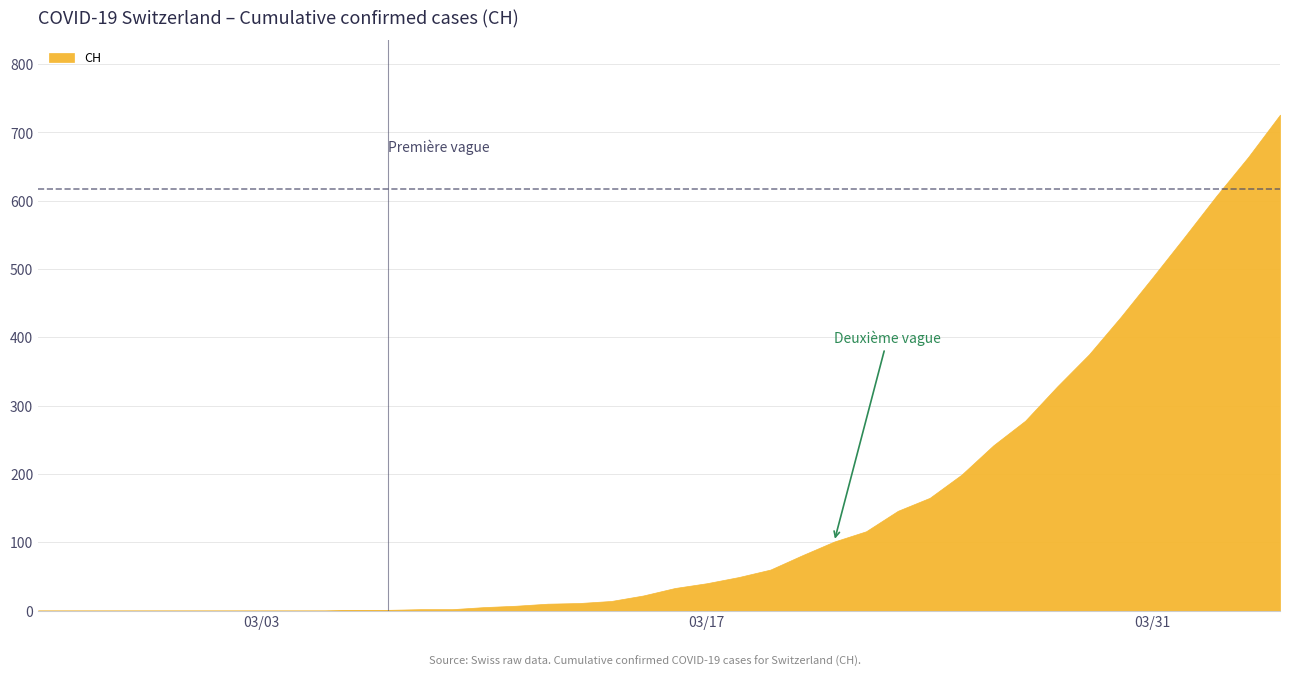

What is the maximum value shown in the chart?

726